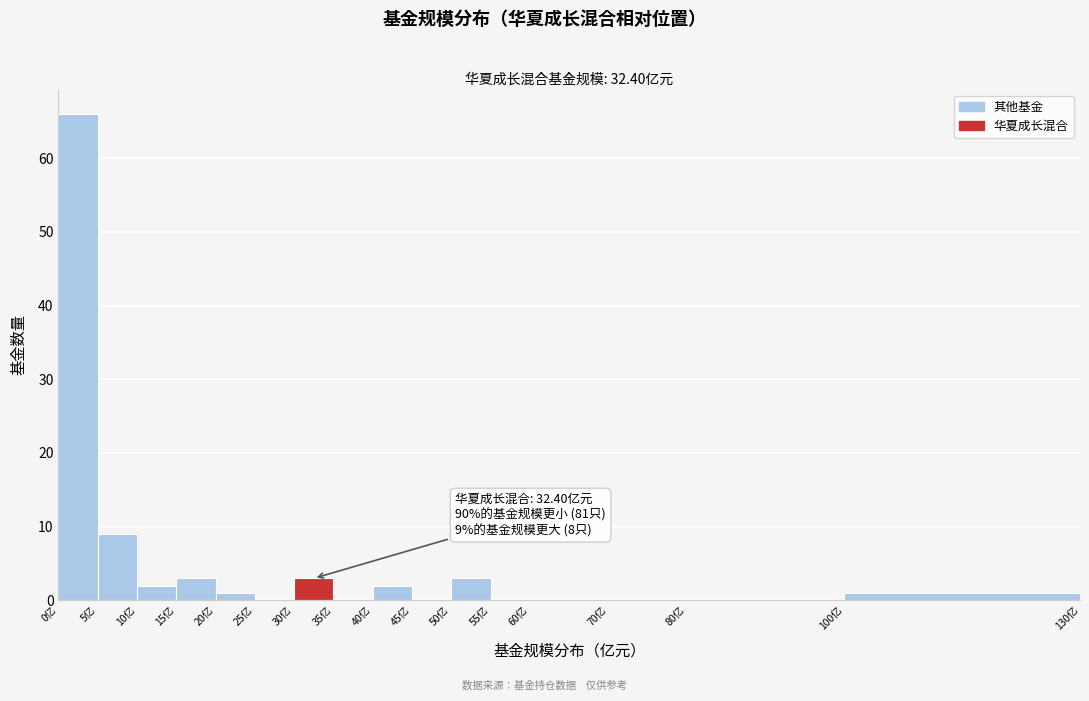

Which range on the x-axis has the tallest bar?

0 to 5